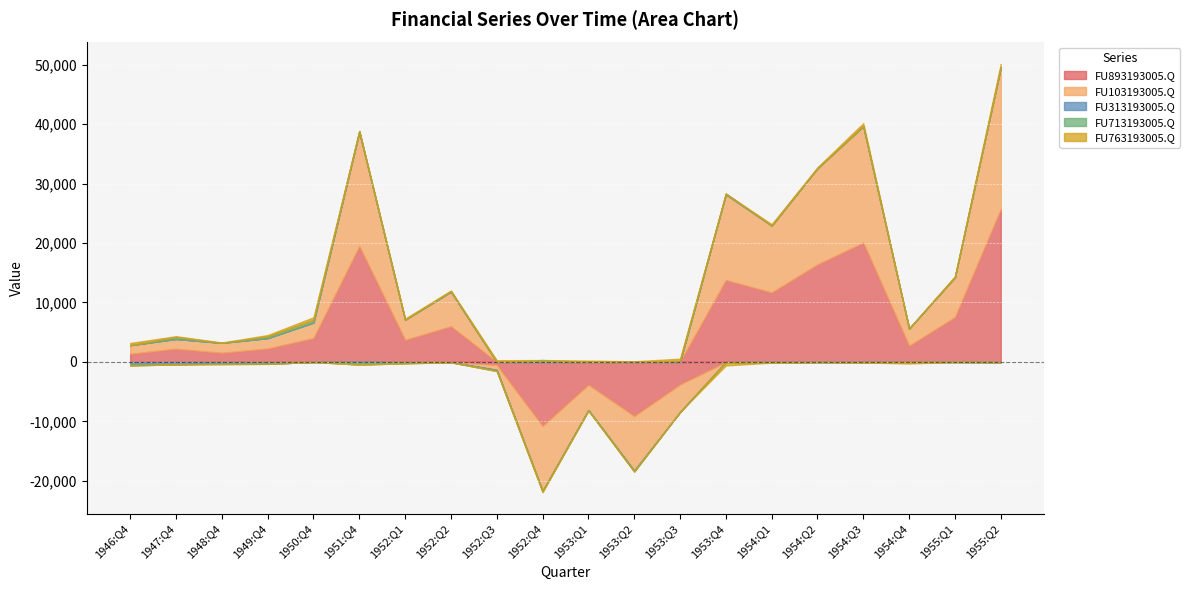

Which series has the widest spread of values?

FU893193005.Q